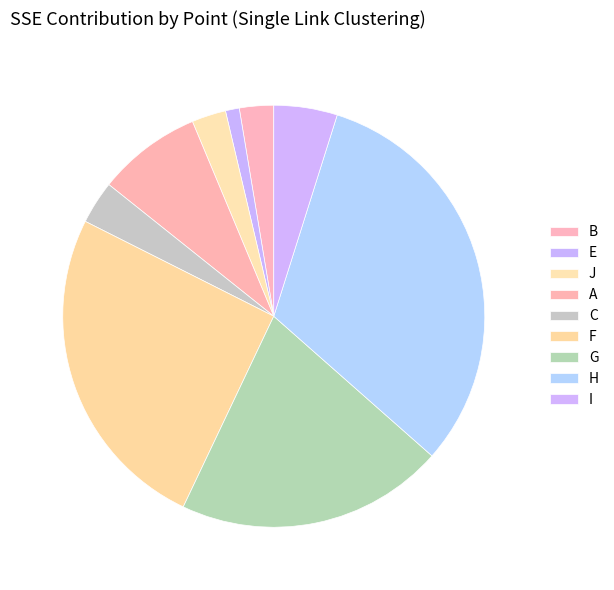

True or false: B accounts for 3% of the total.

True